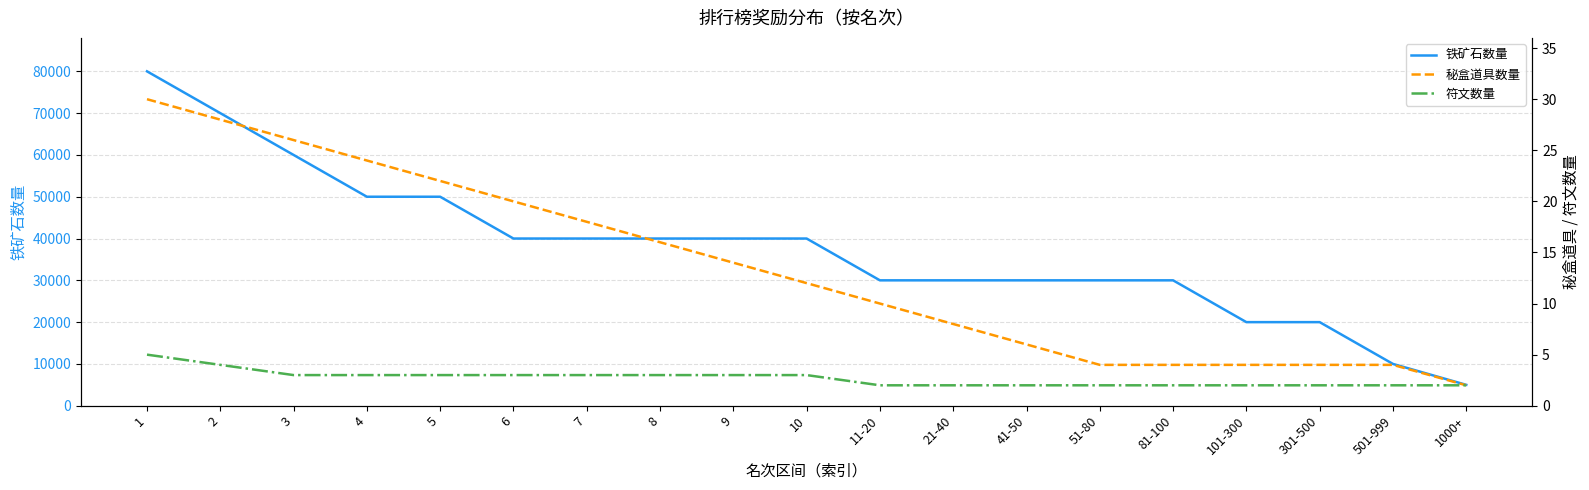

Between 4 and 301-500, which series saw the biggest shift?

铁矿石数量